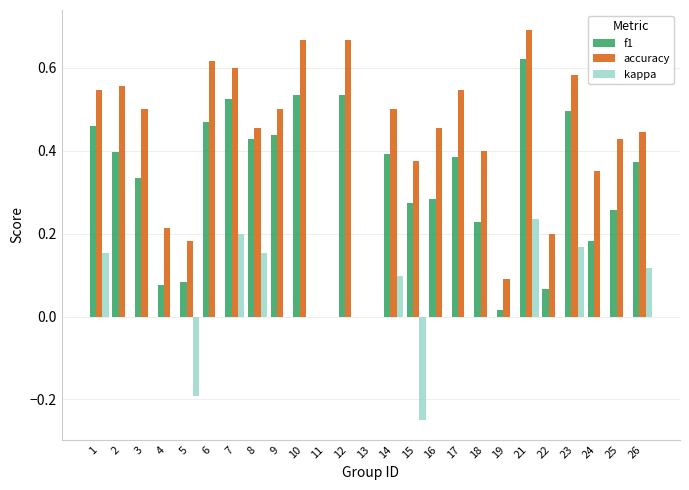

How many categories are shown in the chart?

25